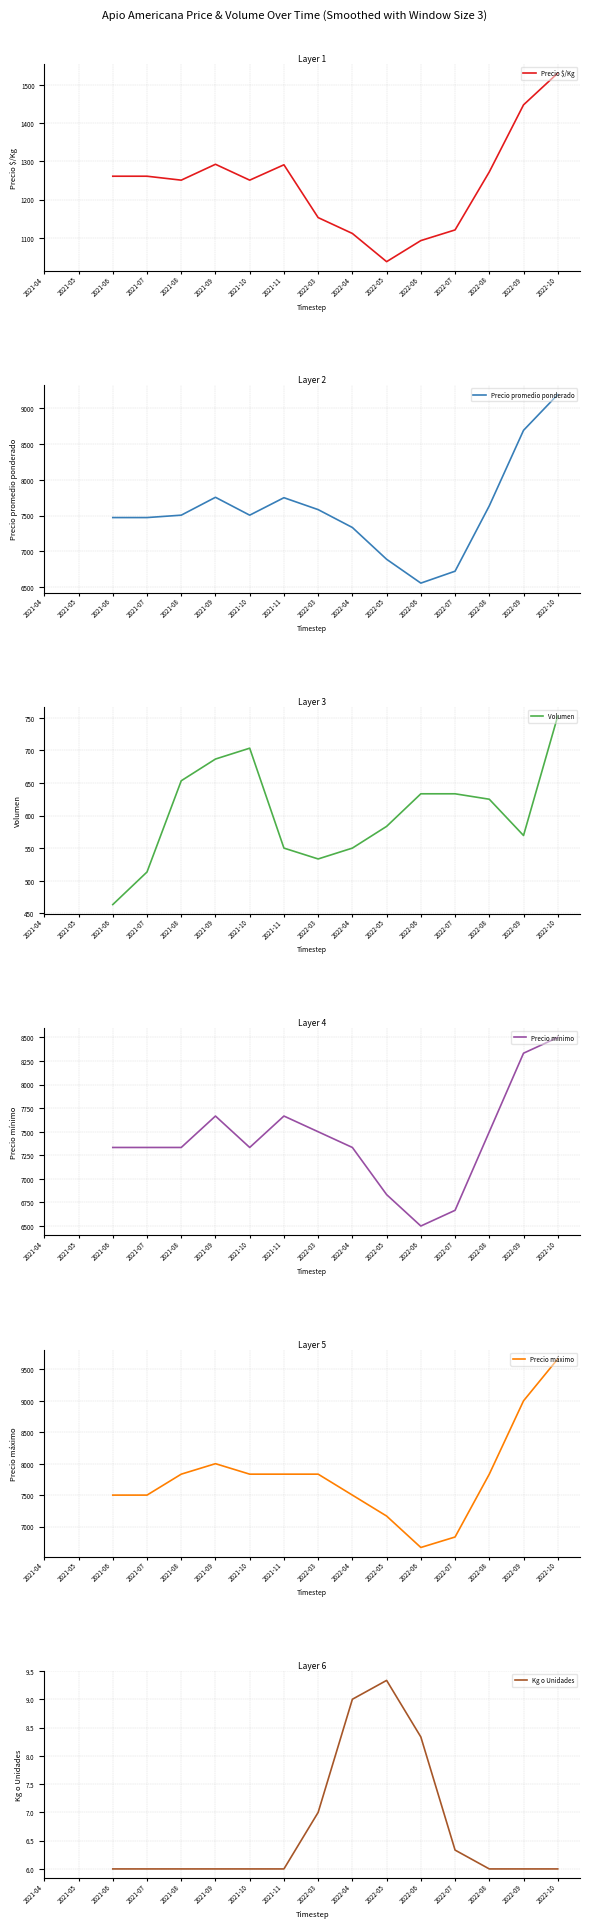

Which series has the largest total across all categories?

Precio máximo